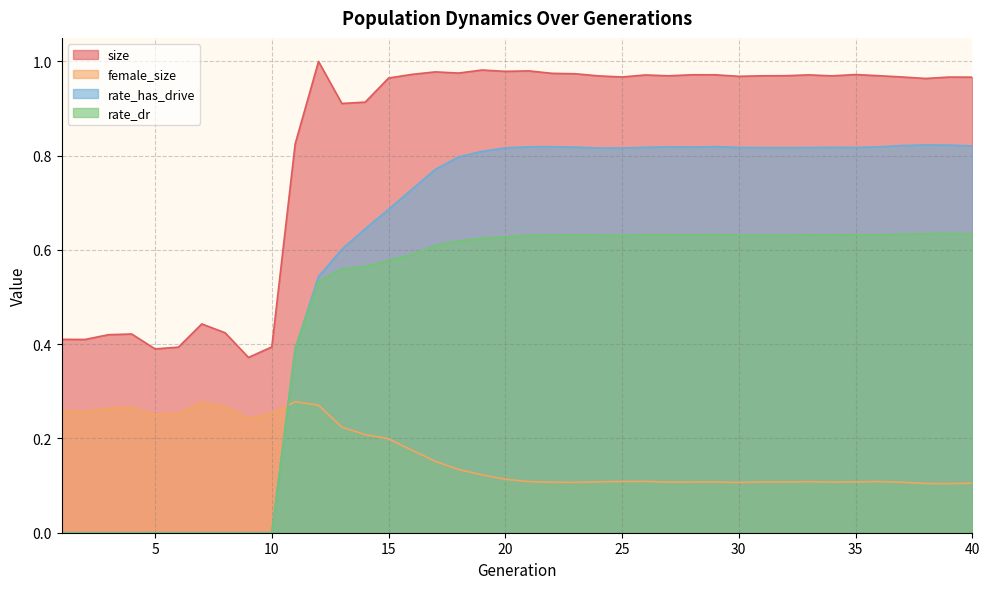

Is the value of rate_has_drive at 18 greater than the value of rate_dr at 2?

Yes